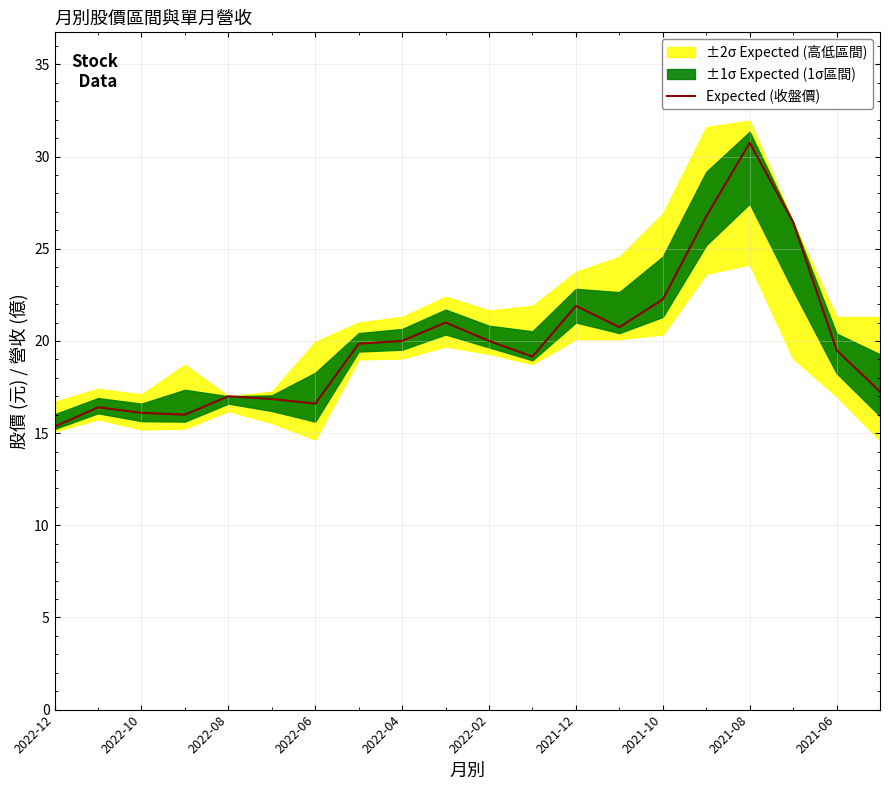

Is it true that Expected (收盤價) equals 15.3 at 2022-12?

True